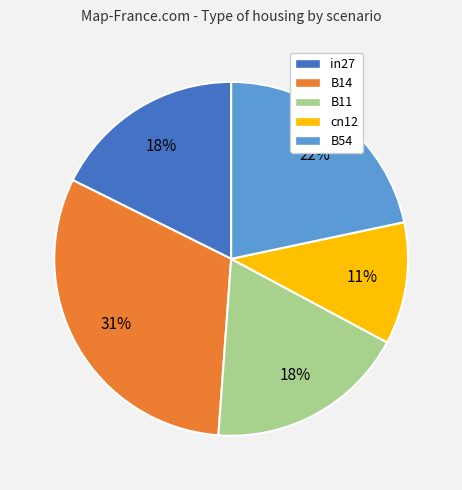

Do B11 and in27 together represent more than half of the pie?

No